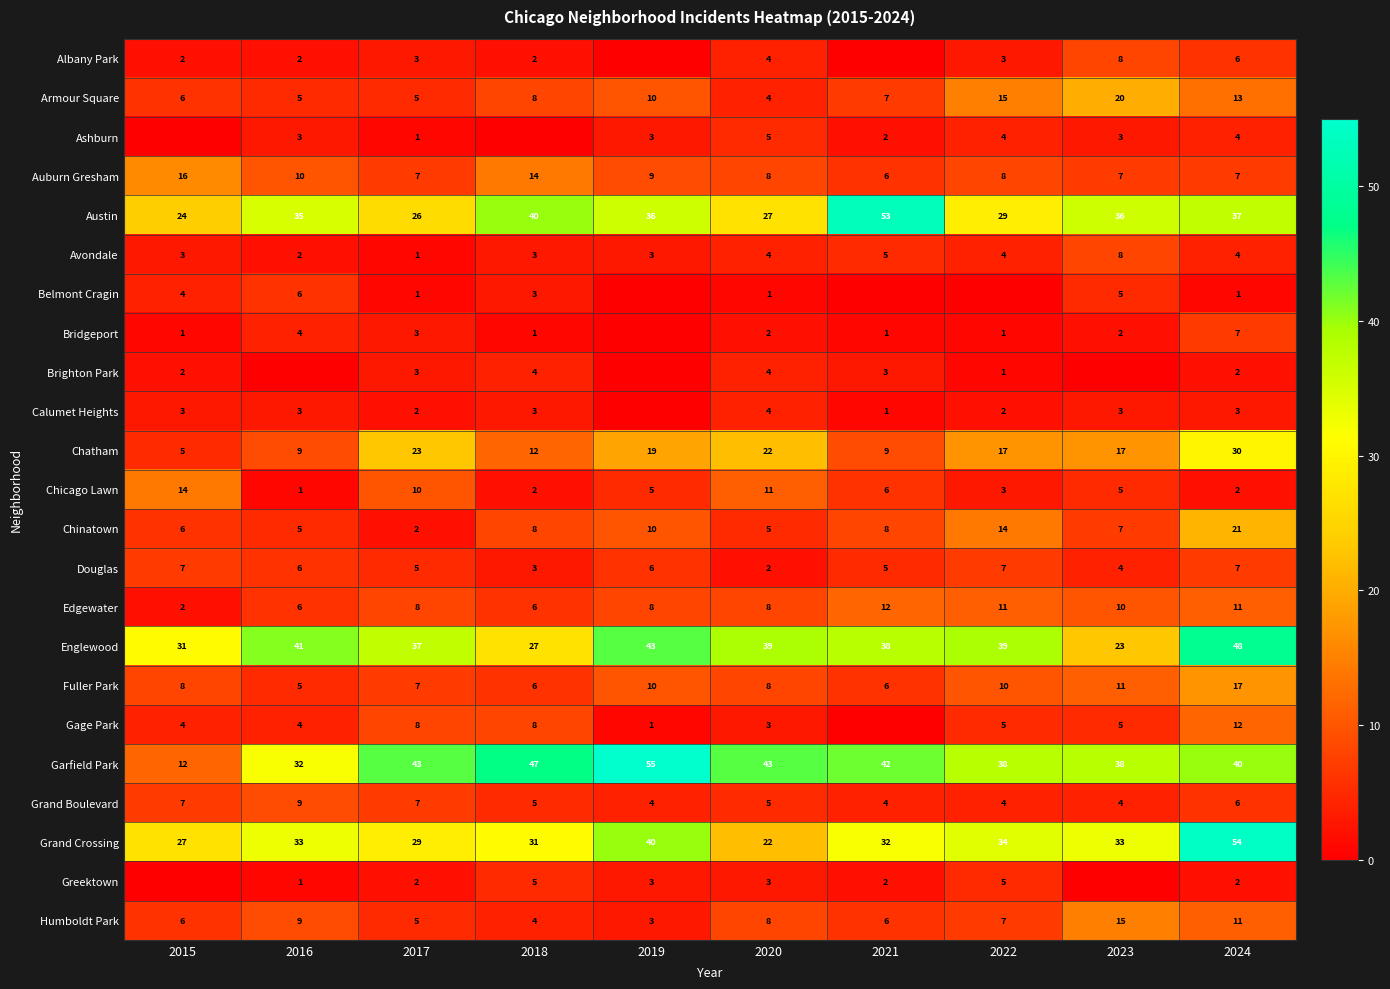

The value of Armour Square at 2017 is 5. True or false?

True